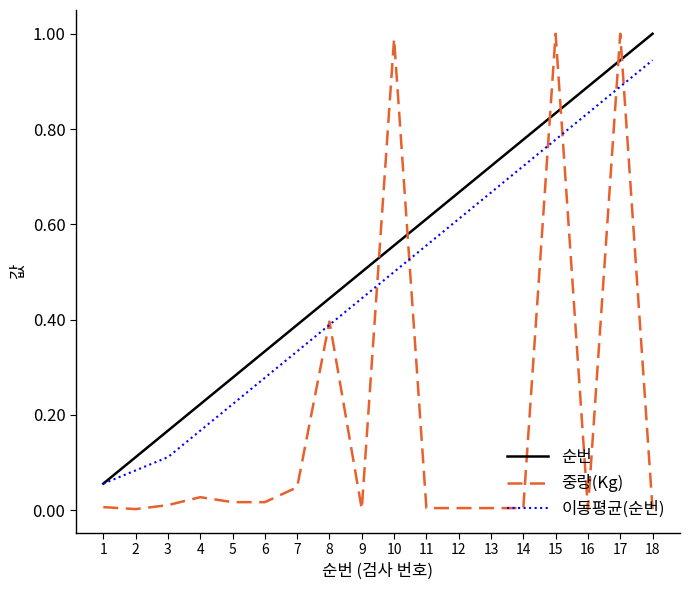

Is the value of 중량(Kg) at 4 greater than the value of 순번 at 18?

No